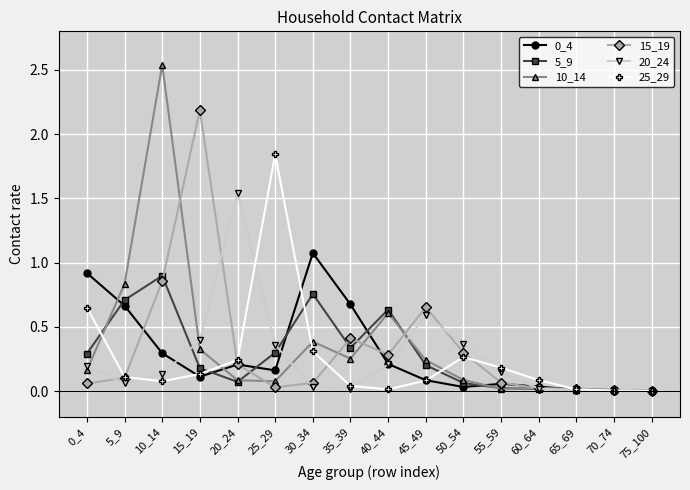

Which series changed the most between 10_14 and 40_44?

10_14